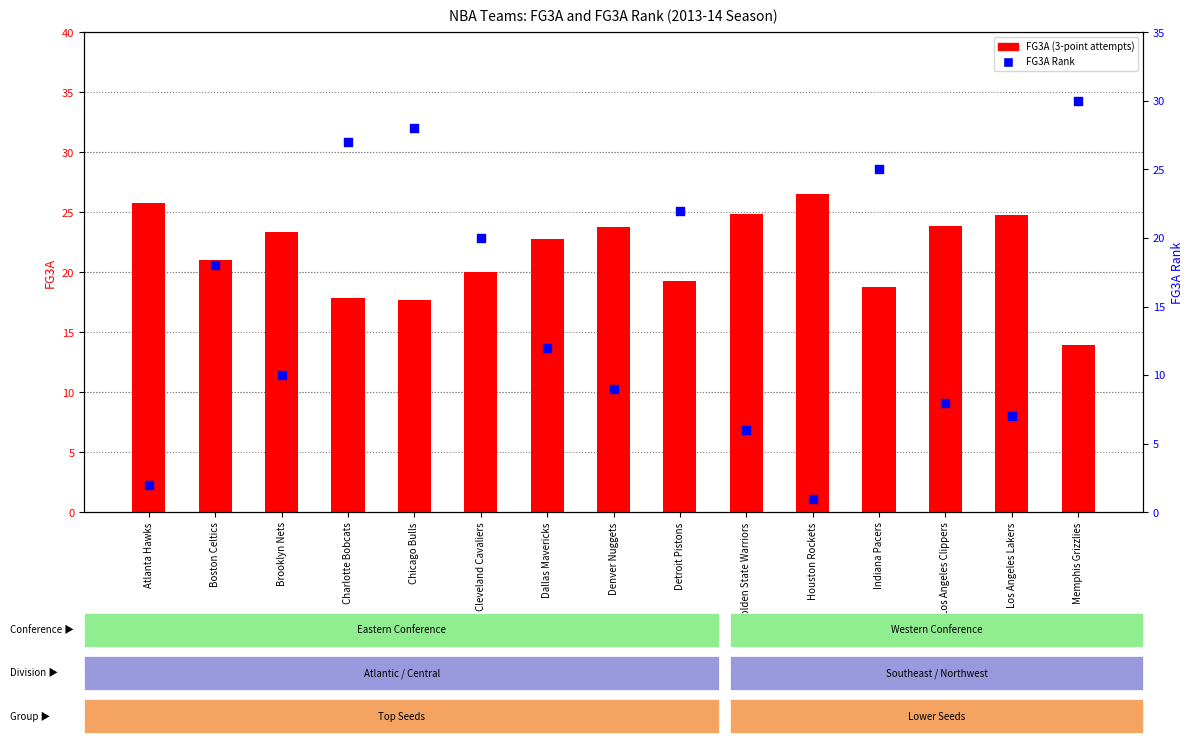

Which series has the largest total across all categories?

FG3A